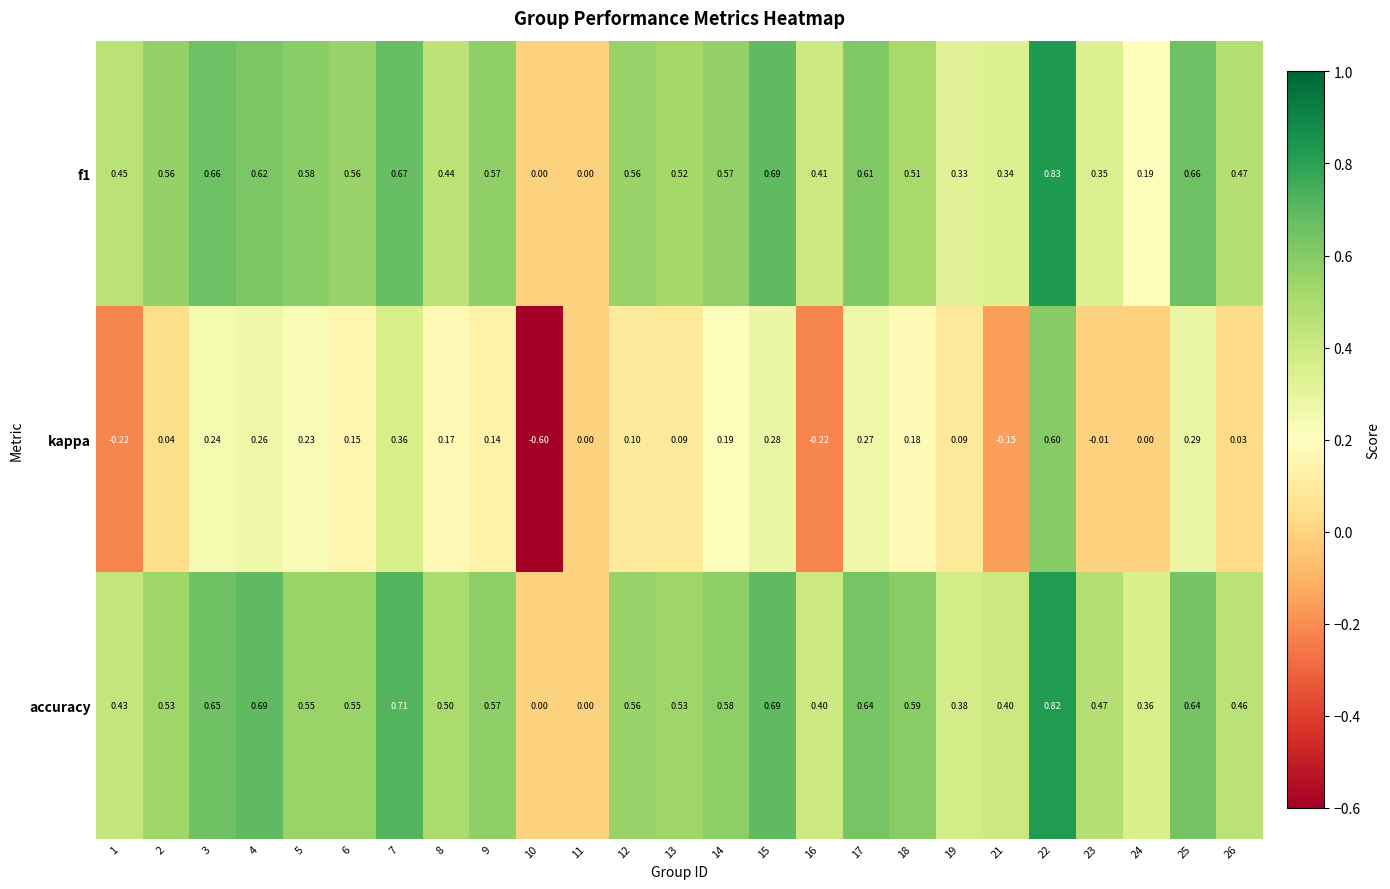

Between 16 and 19, which series saw the biggest shift?

kappa